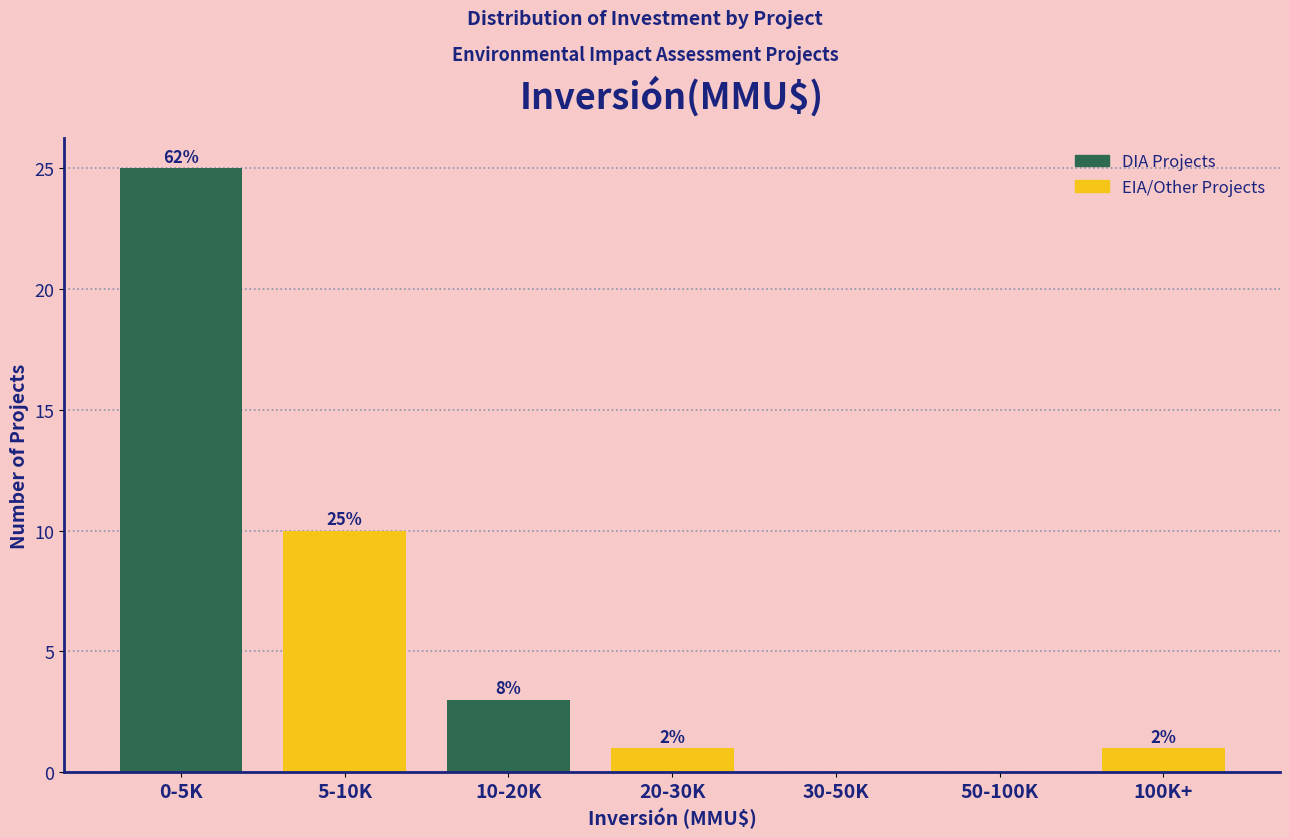

Are the bars horizontal?

No